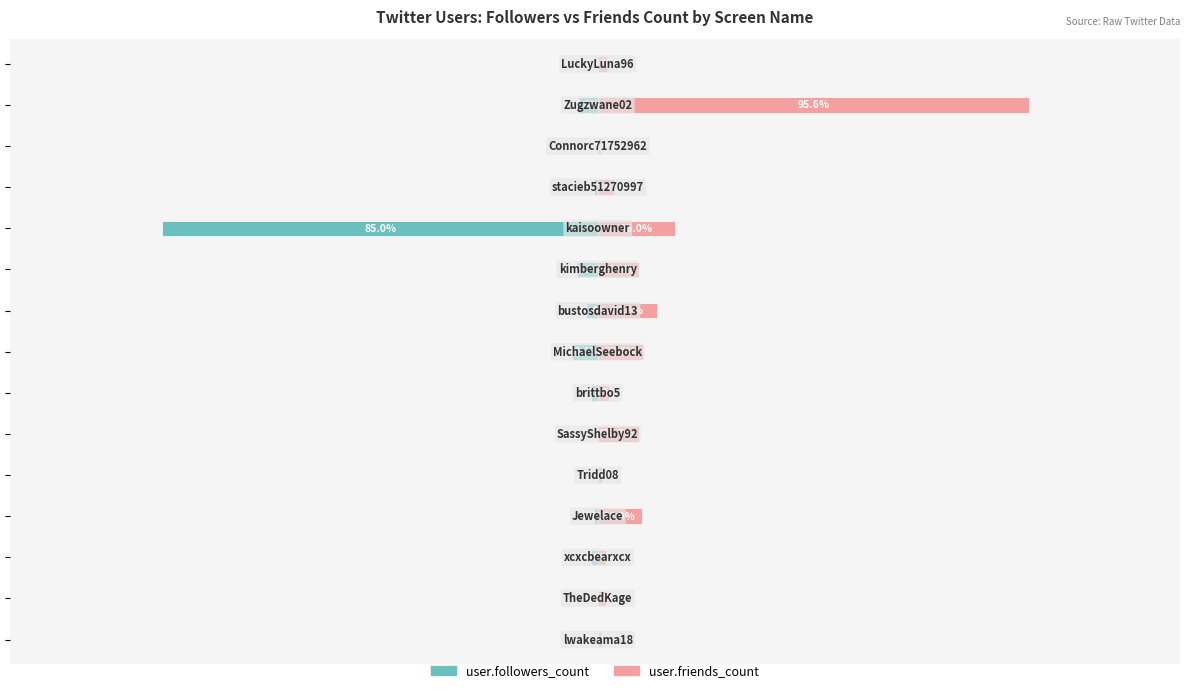

True or false: user.friends_count has a value of 34 at 14.

False